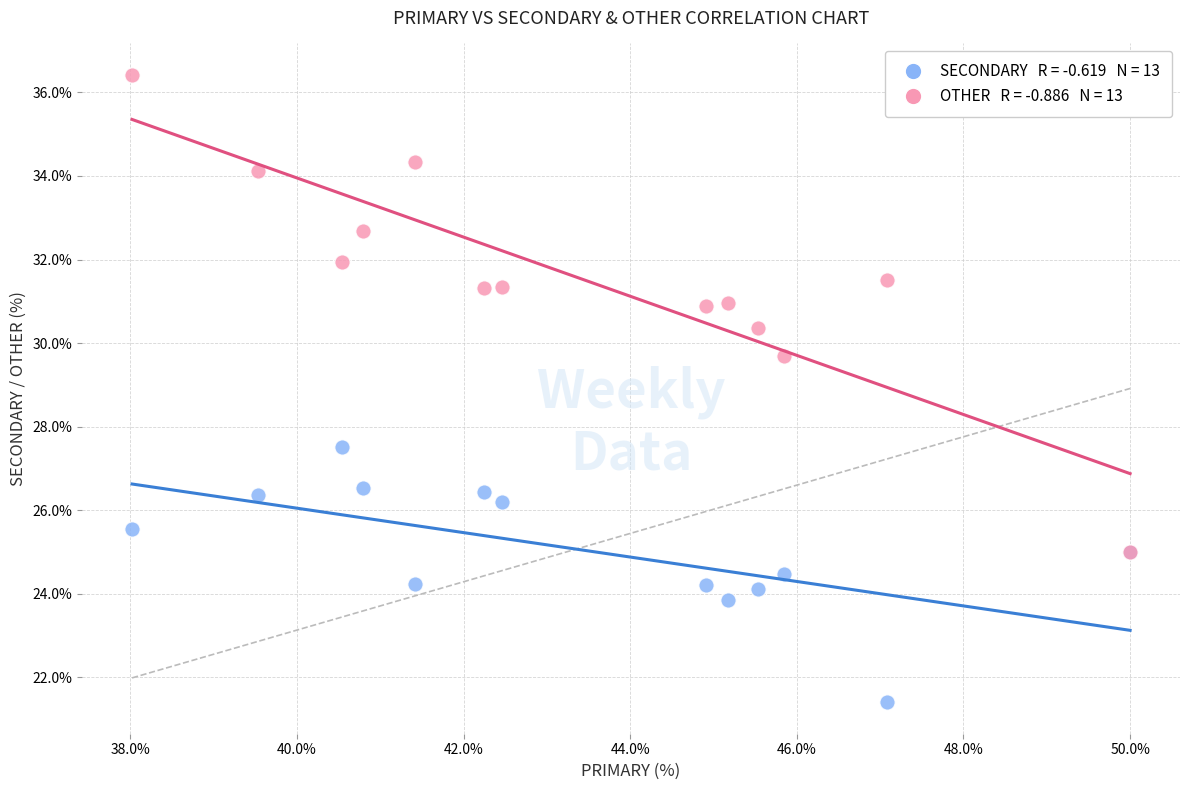

Across all series, what Y value is closest to 28?

27.5